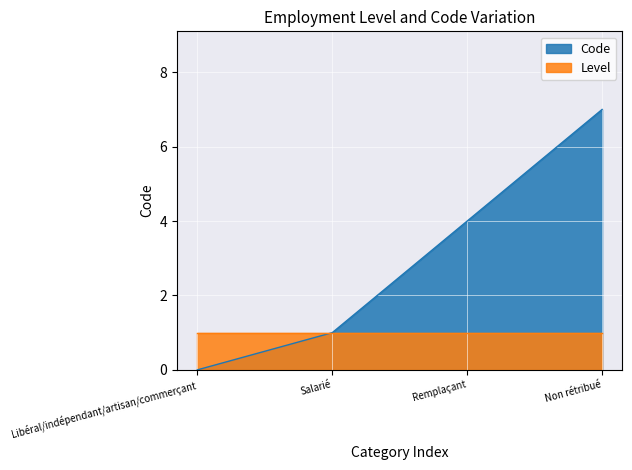

Is it true that the value at Libéral/indépendant/artisan/commerçant is 0?

True